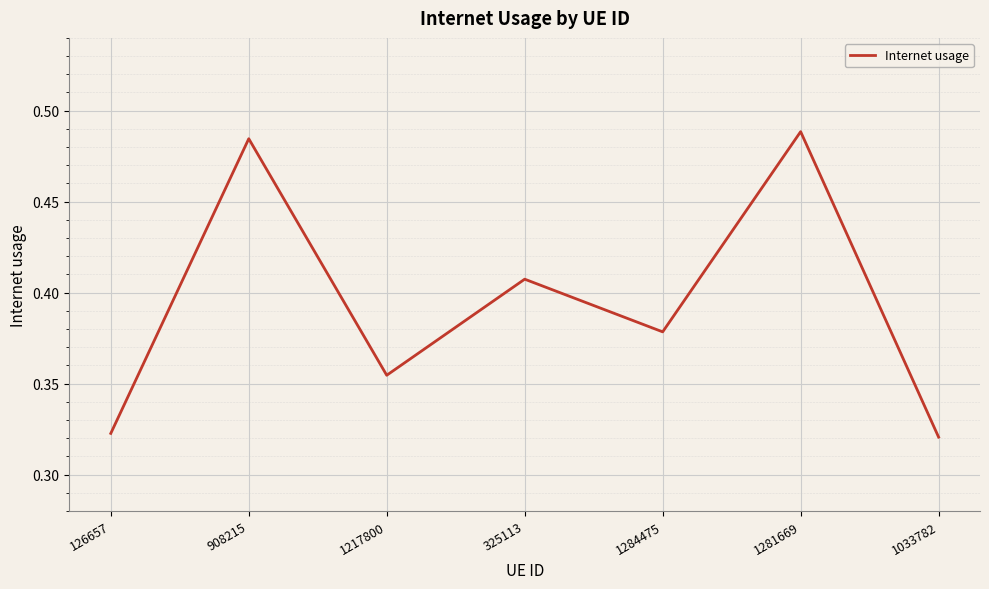

What is the sum of the values at 1217800 and 1033782?

0.7